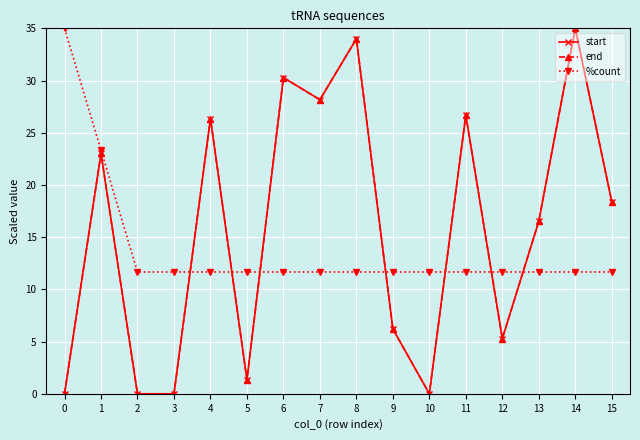

How many categories are shown in the chart?

16